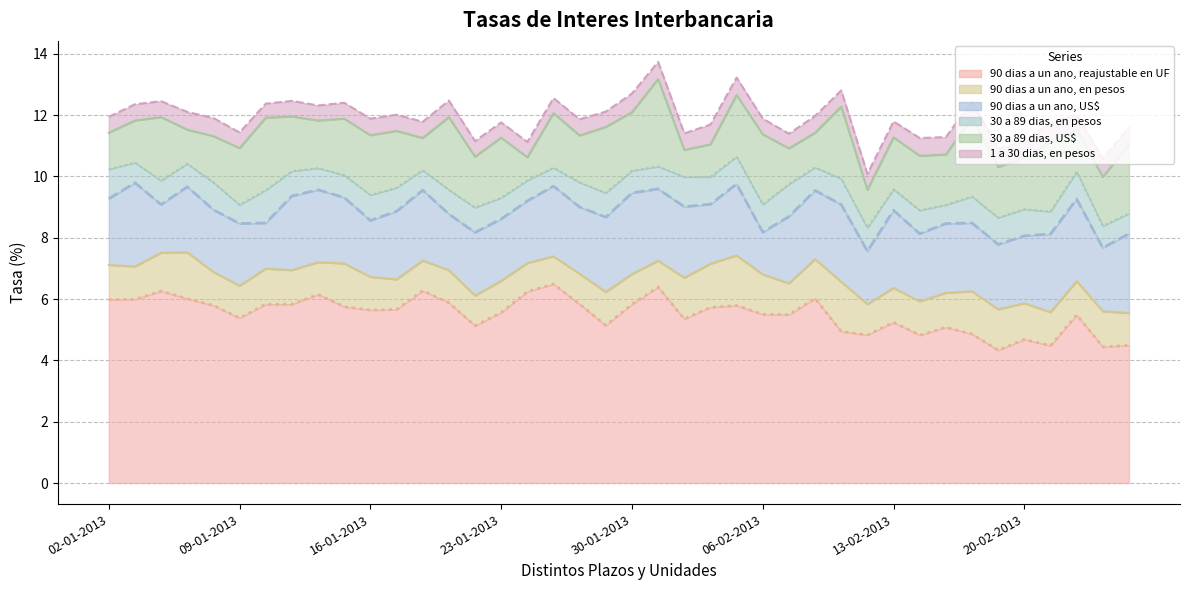

Which series changed the most between 14-02-2013 and 19-02-2013?

90 dias a un ano, reajustable en UF